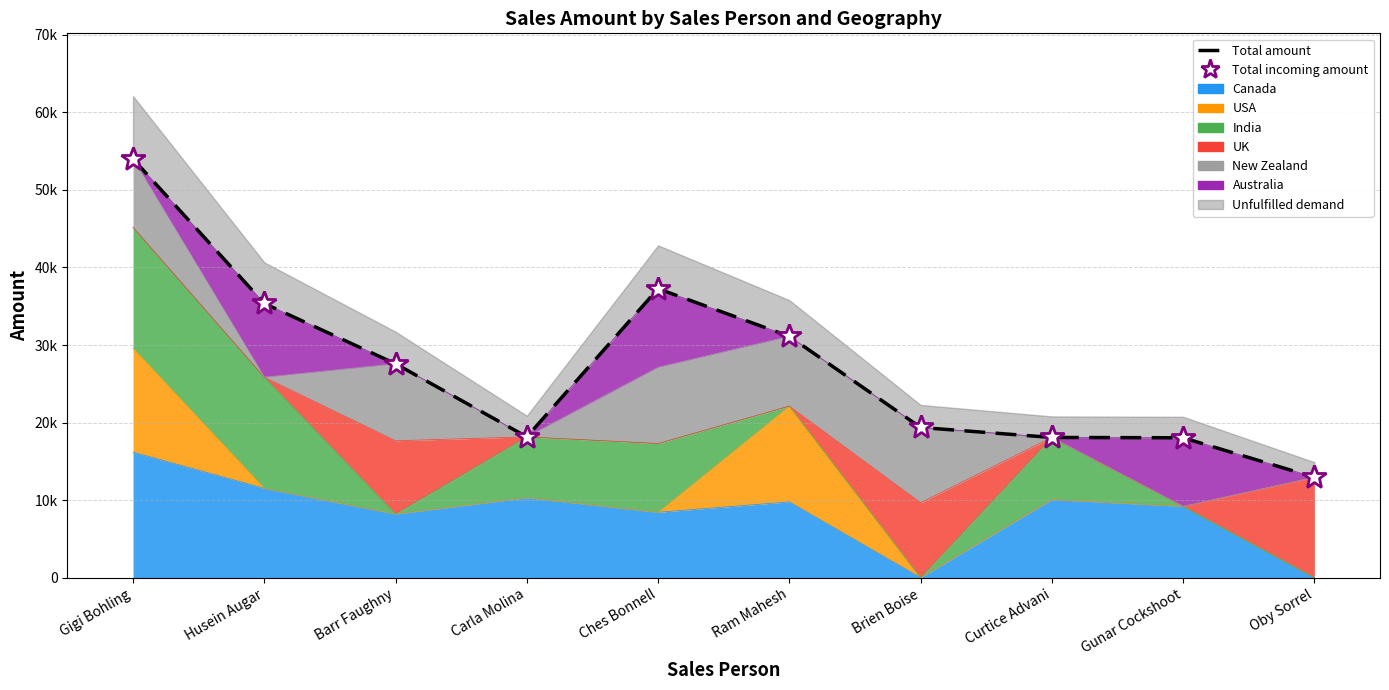

What is the change in value from Ches Bonnell to Curtice Advani?

-19180